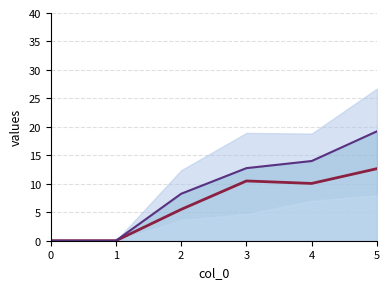

What is the difference between the Series3_line values at 1 and 3?

10.5